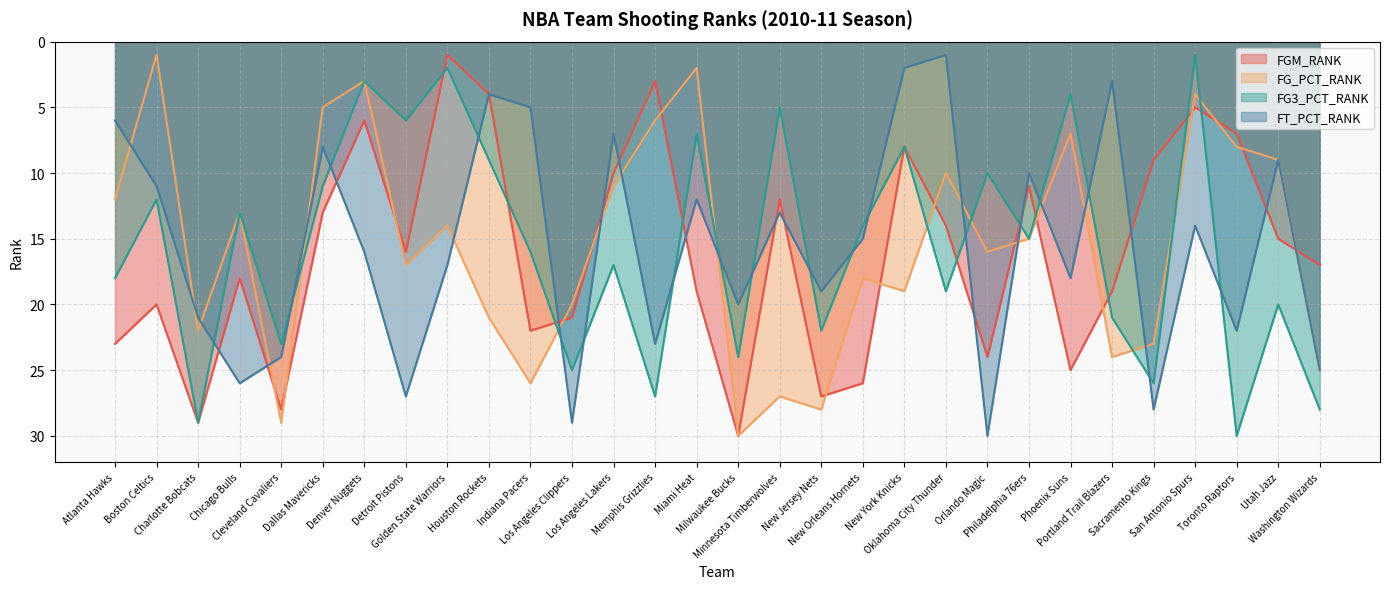

What position from the right is San Antonio Spurs?

4